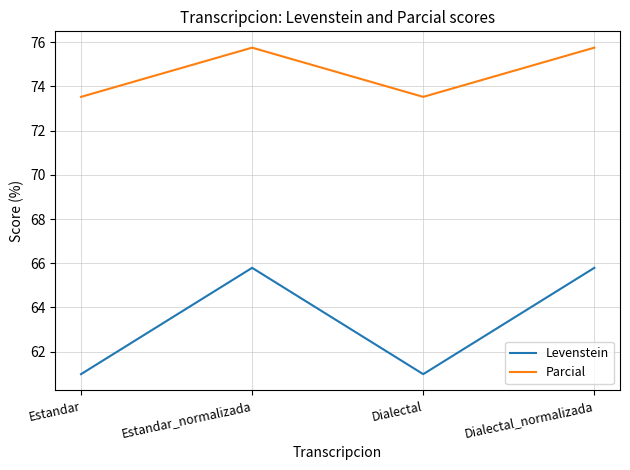

What is the total value across all series at Dialectal?

134.5